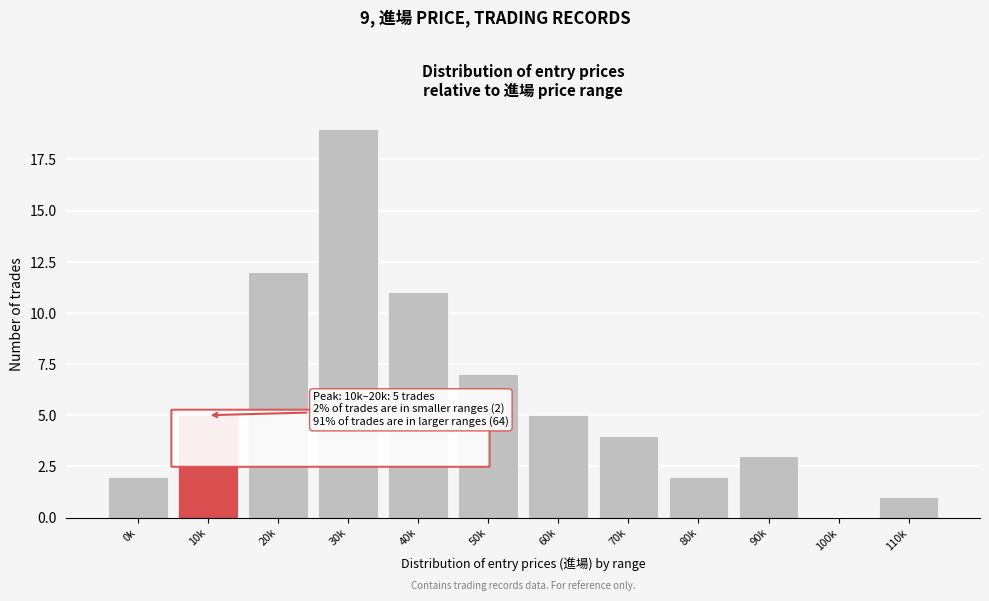

Approximately how many times larger is the value at 90k compared to 80k?

1.5